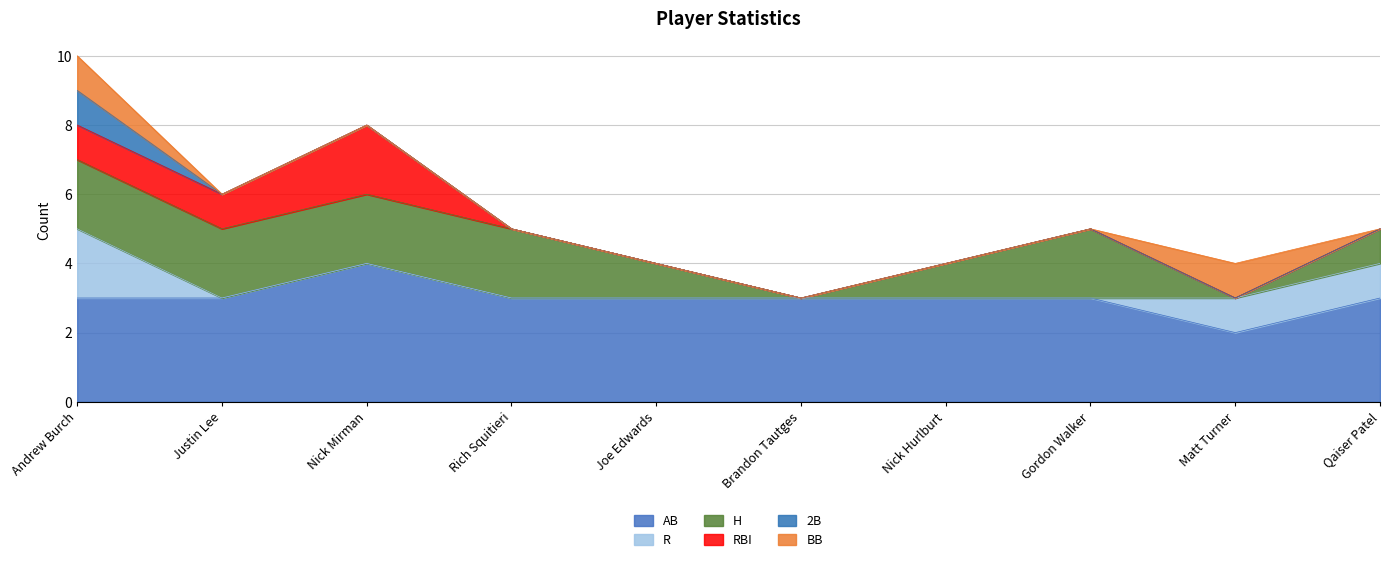

Where is AB nearest to the value 3?

Andrew Burch